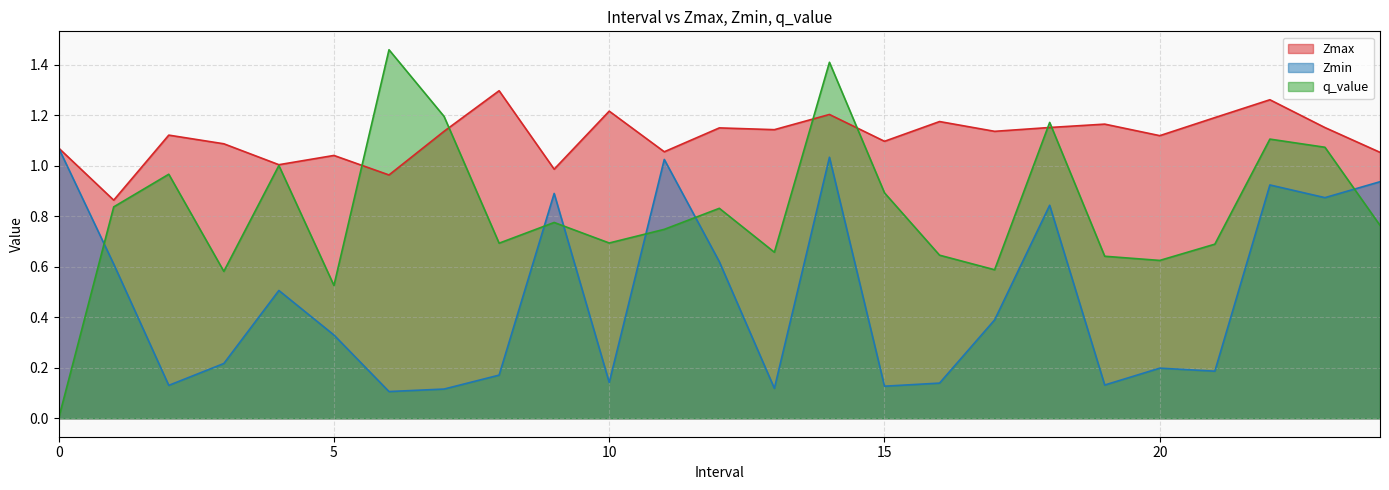

True or false: q_value has more than 0 interior local peaks.

True